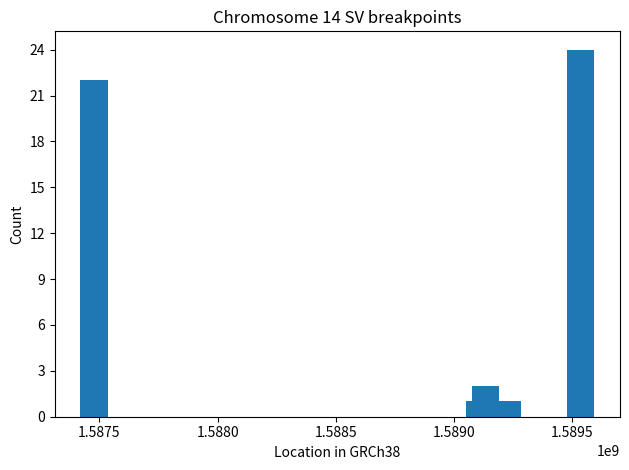

Are the bars horizontal?

No